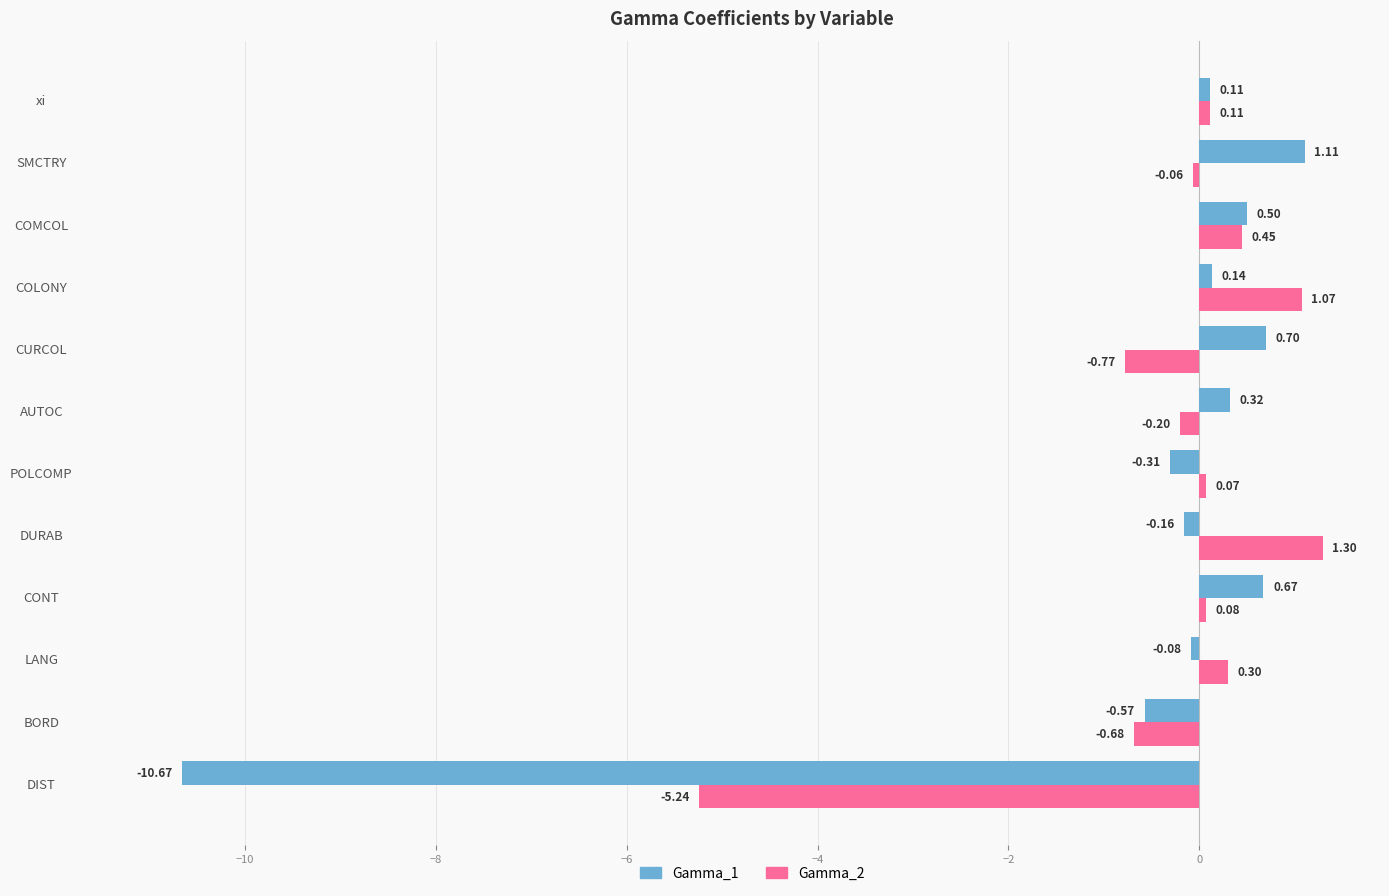

What is the difference between the maximum and minimum values in the Gamma_1 series?

11.8